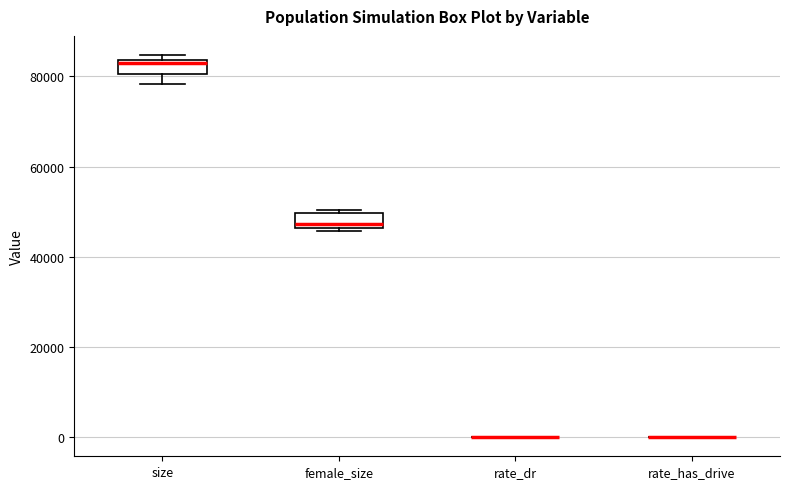

Reading left to right, transcribe this box plot: for each box, give where its median line is, the range the box spans, and where its two whiskers end, as read against the y-axis. The values are not printed on the chart, so give them approximately, as read against the axis.

size: median 82000, box 80000 to 84000, whiskers 78000 to 84000 (just above the box's upper edge)
female_size: median 48000, box 46000 to 50000, whiskers 46000 (just below the box's lower edge) to 50000 (just above the box's upper edge)
rate_dr: box collapsed to a line at 0, whiskers 0 to 0
rate_has_drive: box collapsed to a line at 0, whiskers 0 to 0